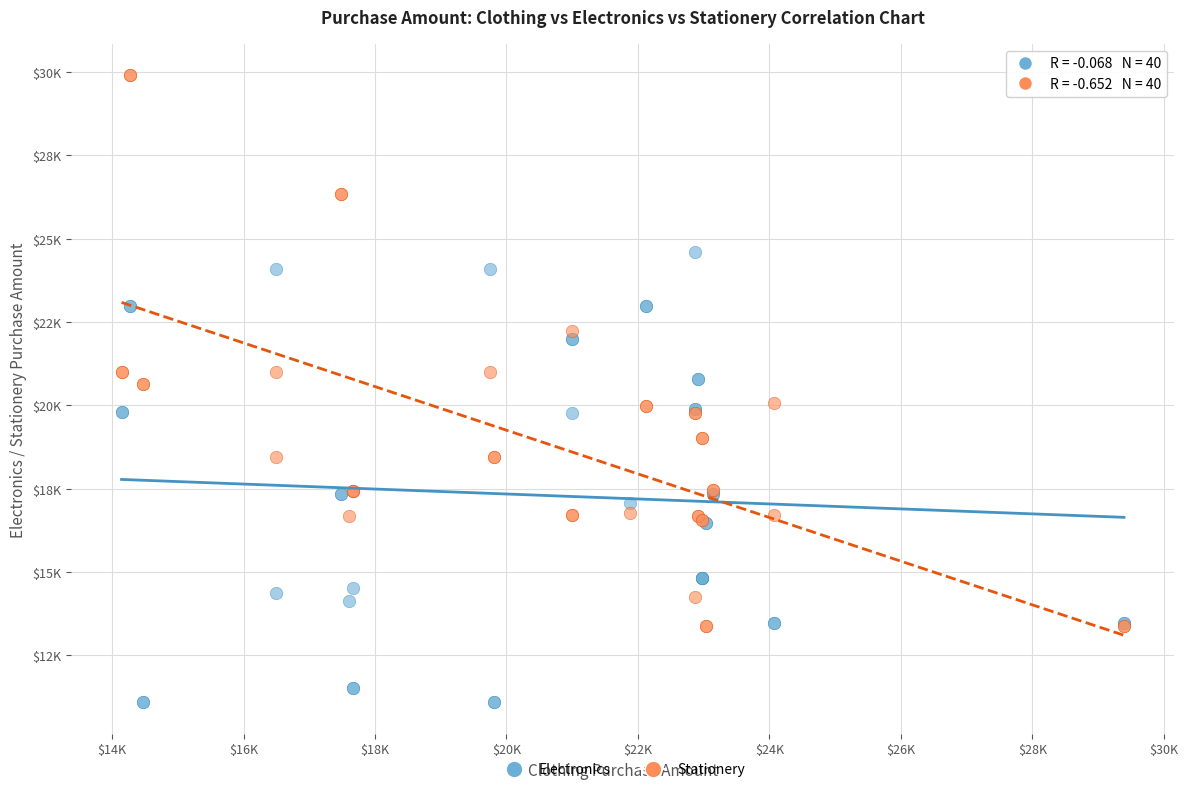

Which series contains the lowest Y value?

Electronics